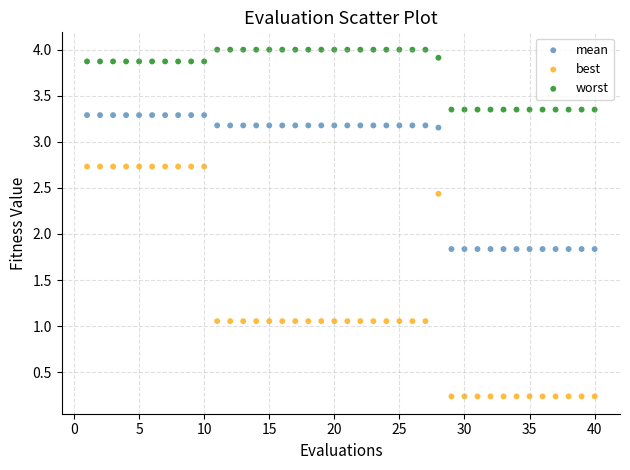

What are all the series names shown in the legend?

mean, best, worst